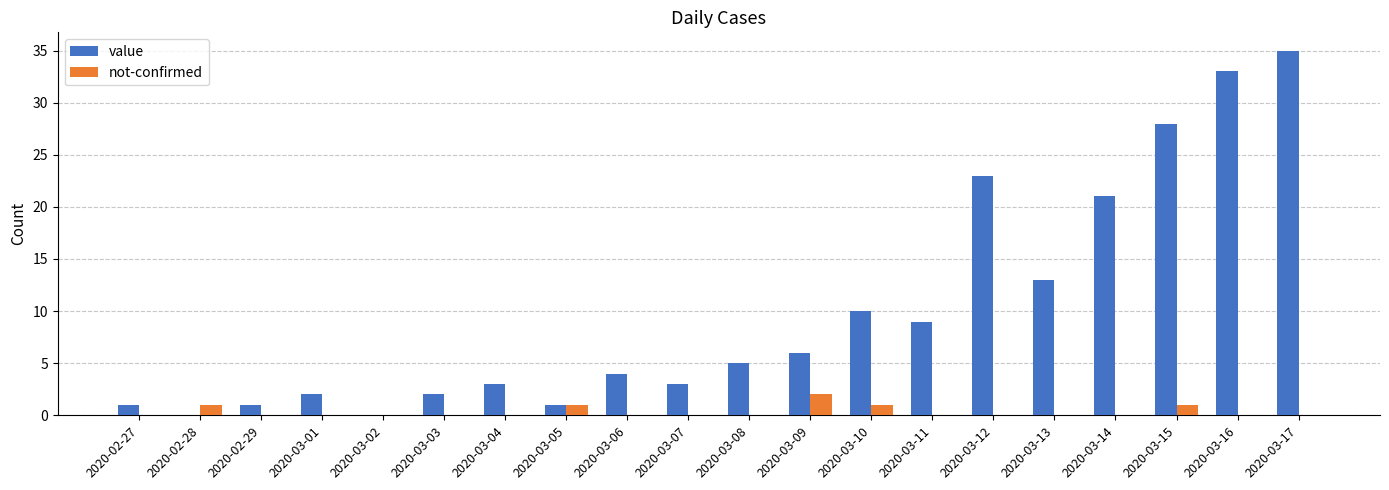

What is the average value of the value series?

10